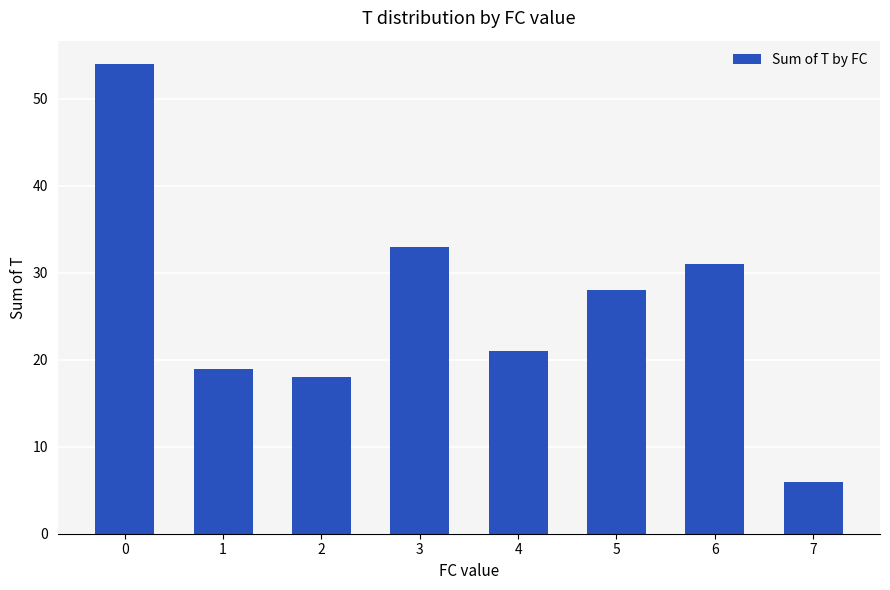

The value at 0 is 13. True or false?

False